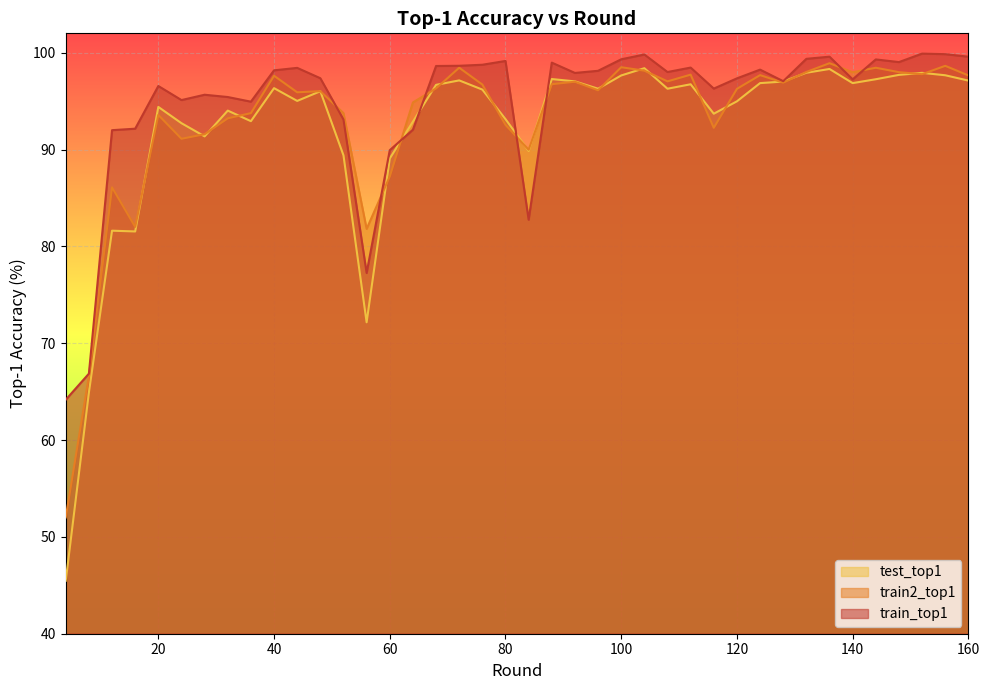

What is the sum of all train_top1 values?

3790.6